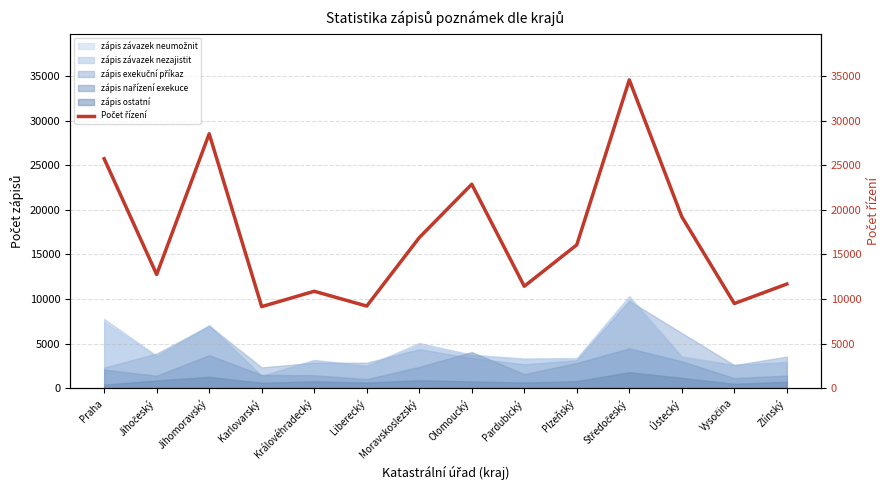

Reading right to left, transcribe all the data shown in this chart.

Zlínský=11683	Vysočina=9496	Ústecký=19224	Středočeský=34569	Plzeňský=16077	Pardubický=11433	Olomoucký=22874	Moravskoslezský=16883	Liberecký=9213	Královéhradecký=10871	Karlovarský=9150	Jihomoravský=28528	Jihočeský=12755	Praha=25727